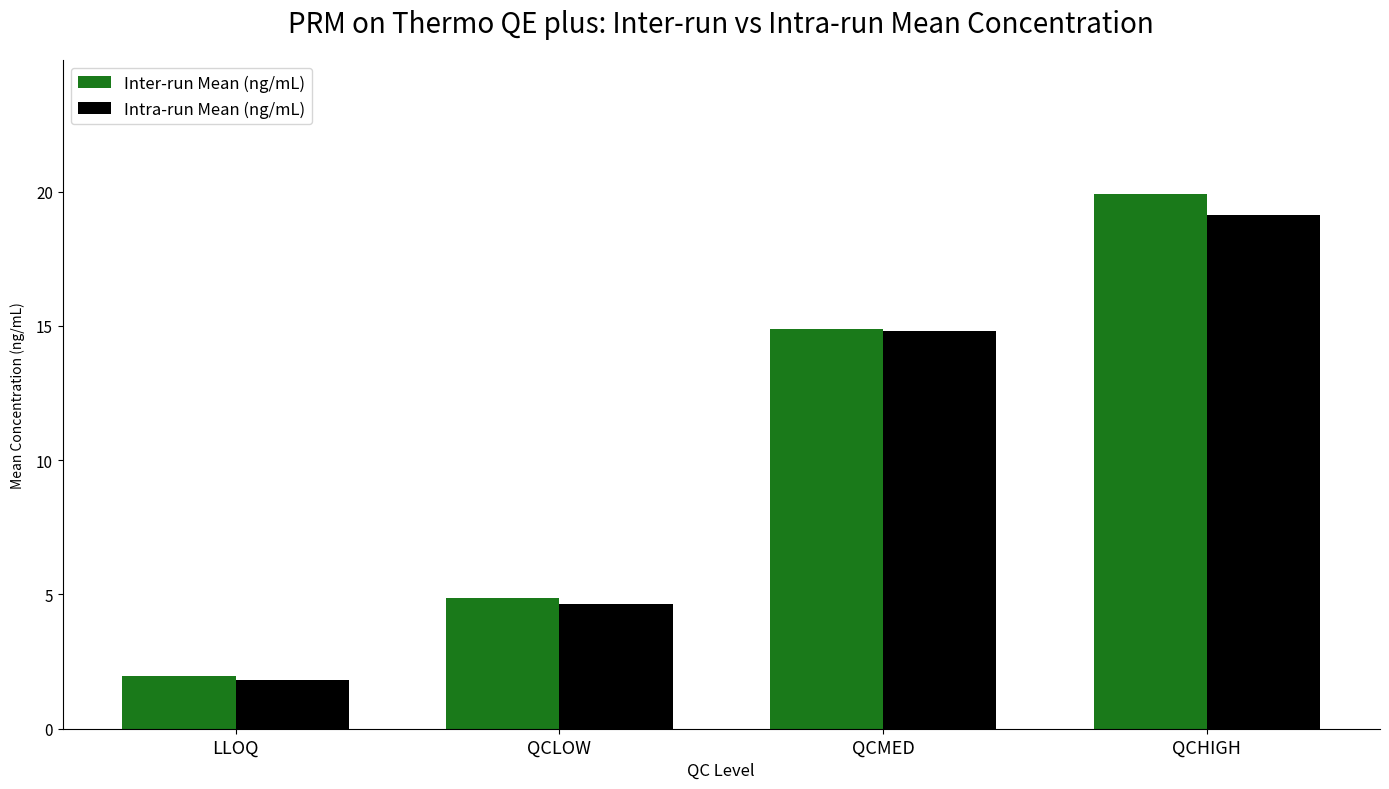

What is the difference between the Inter-run Mean (ng/mL) values at LLOQ and QCMED?

12.9